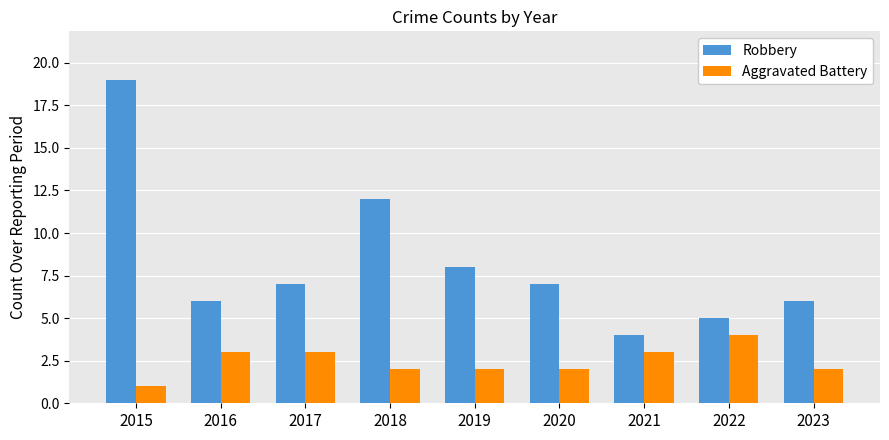

True or false: Robbery has a value of 4 at 2017.

False